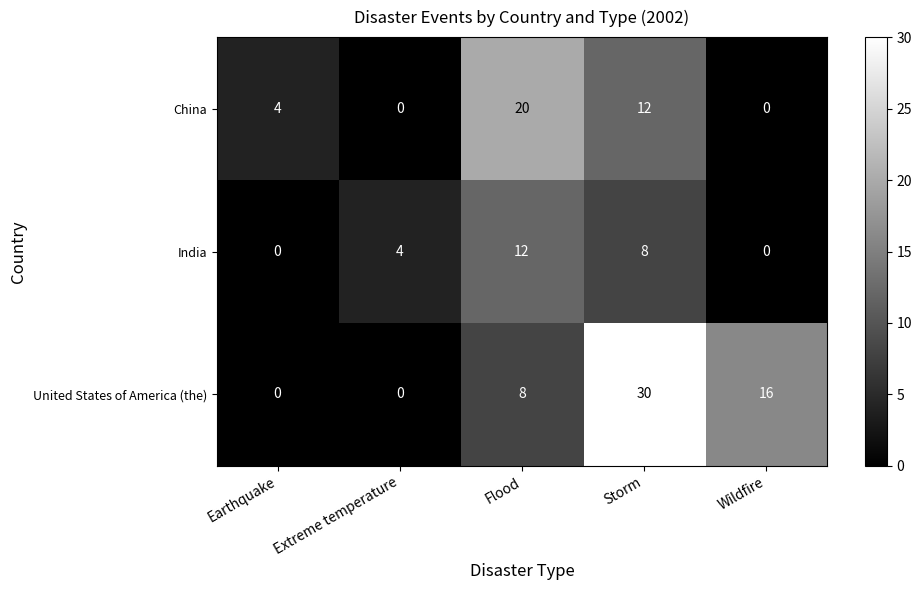

What is the sum of the India values at Wildfire and Flood?

12